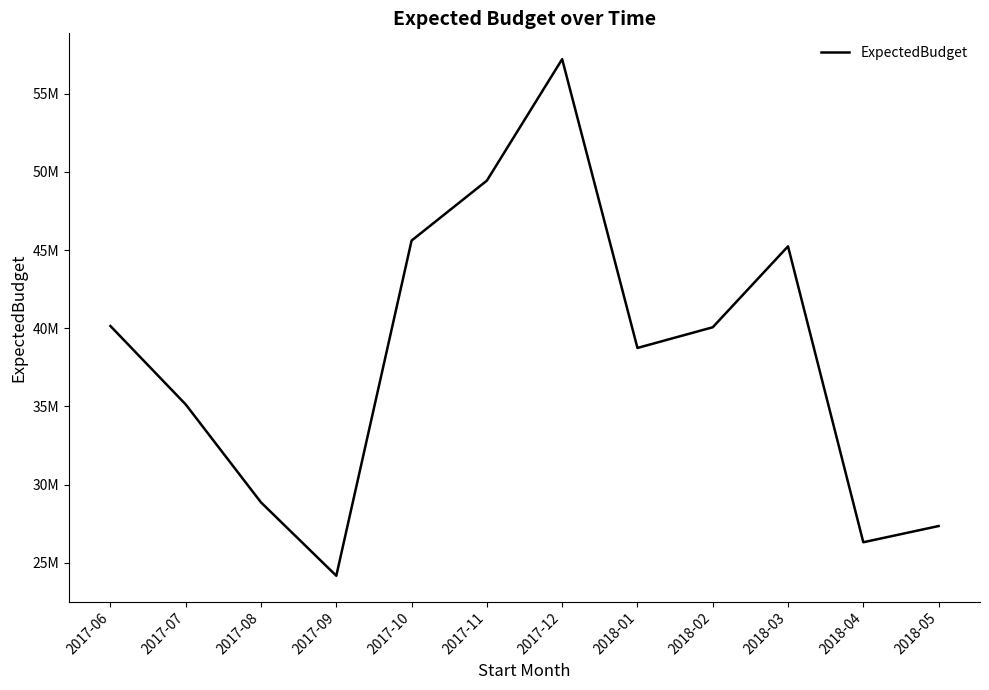

What is the sum of the values at 2017-11 and 2018-05?

76798138.6